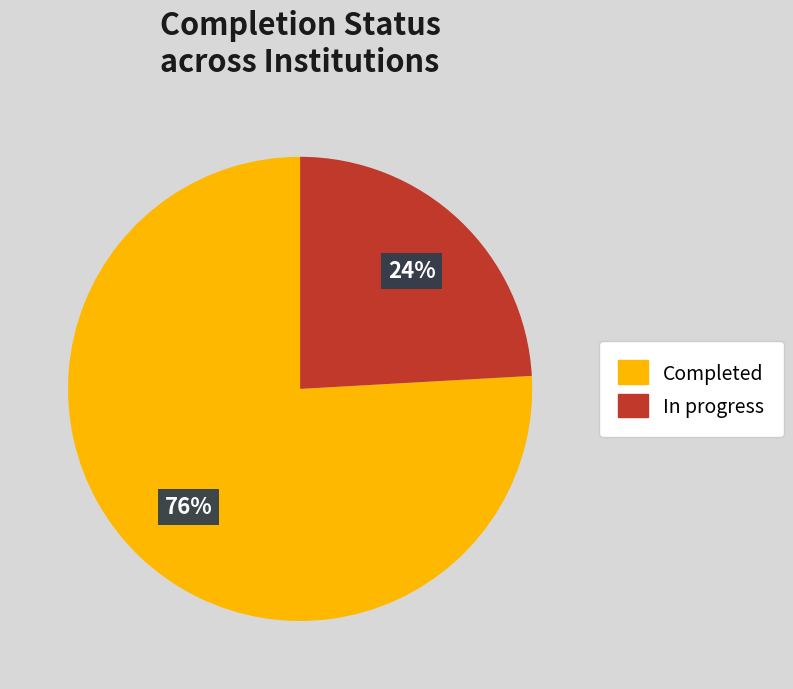

True or false: In progress accounts for 24% of the total.

True